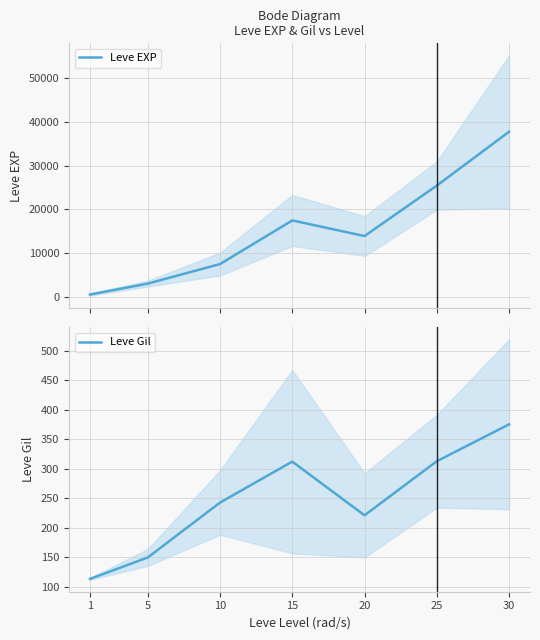

Which series changed the most between 5 and 30?

Leve EXP